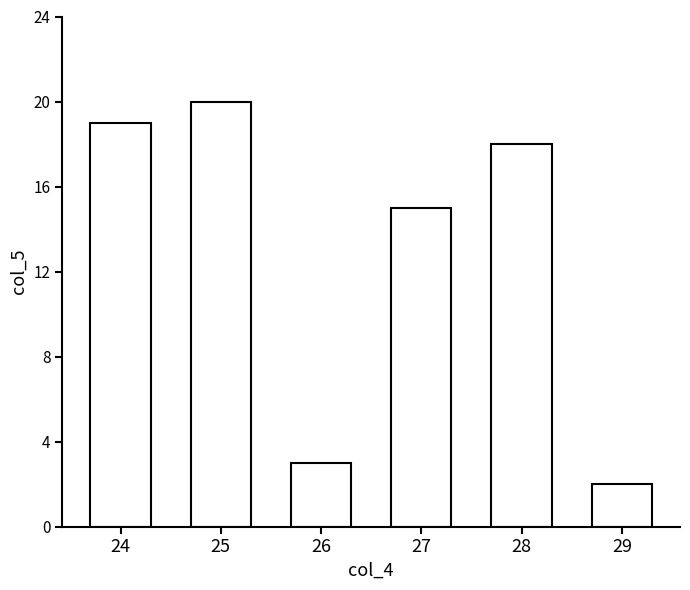

What is the ratio of the value at 28 to the value at 26?

6.0